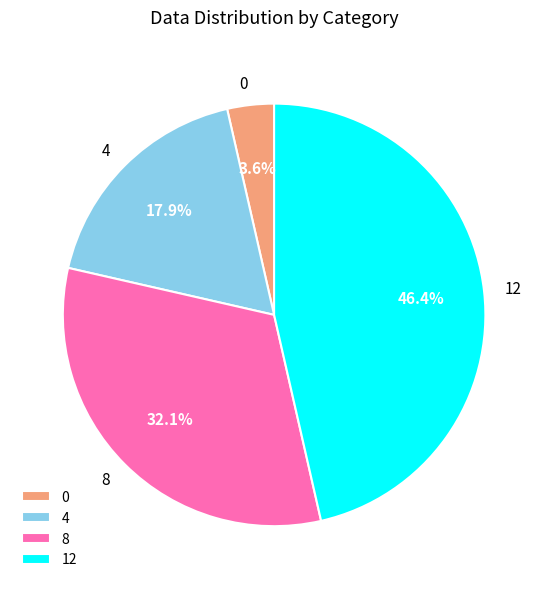

To the nearest percent, what portion does 8 represent?

32%